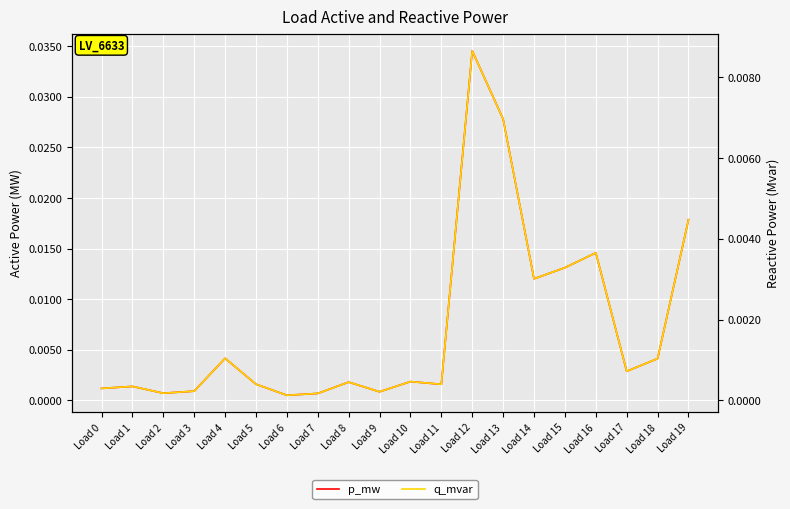

Which has a higher value, Load 5 or Load 7?

Load 5